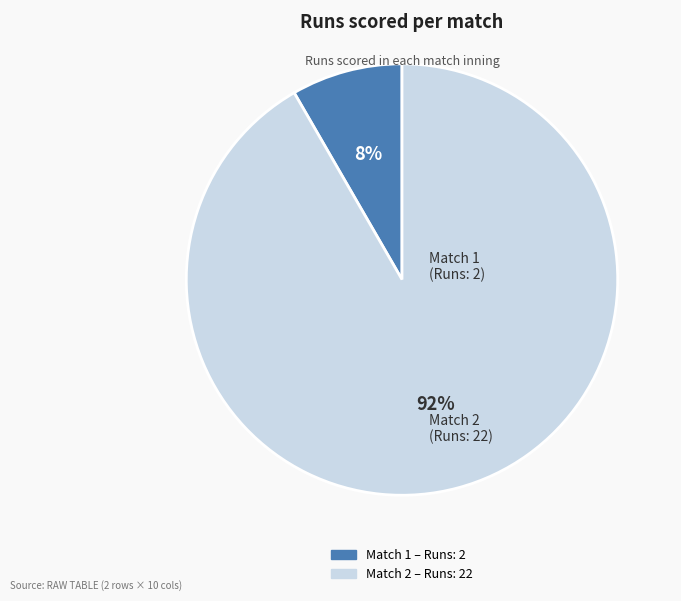

Which slice is the smallest?

Match 1